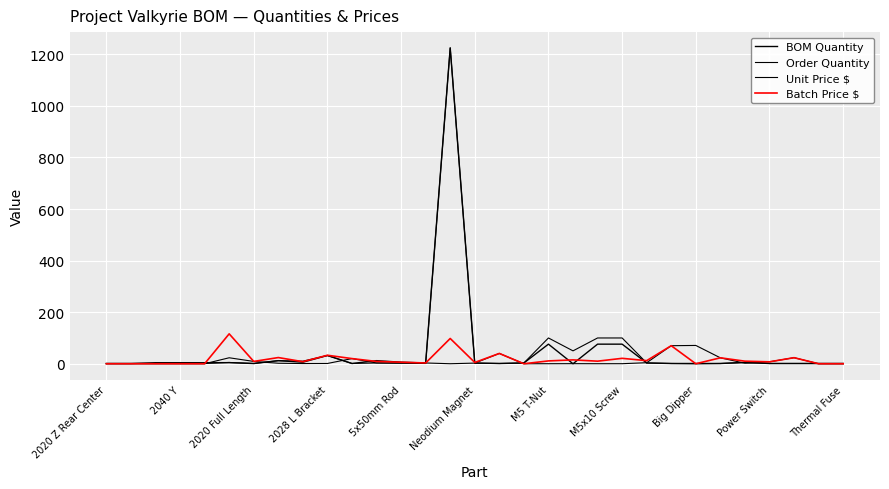

What is the label of the 3rd point from the left?

2020 Full Length